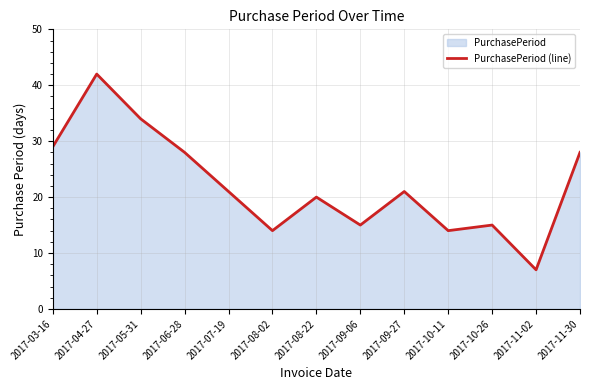

What is the difference between the second highest and minimum values?

27